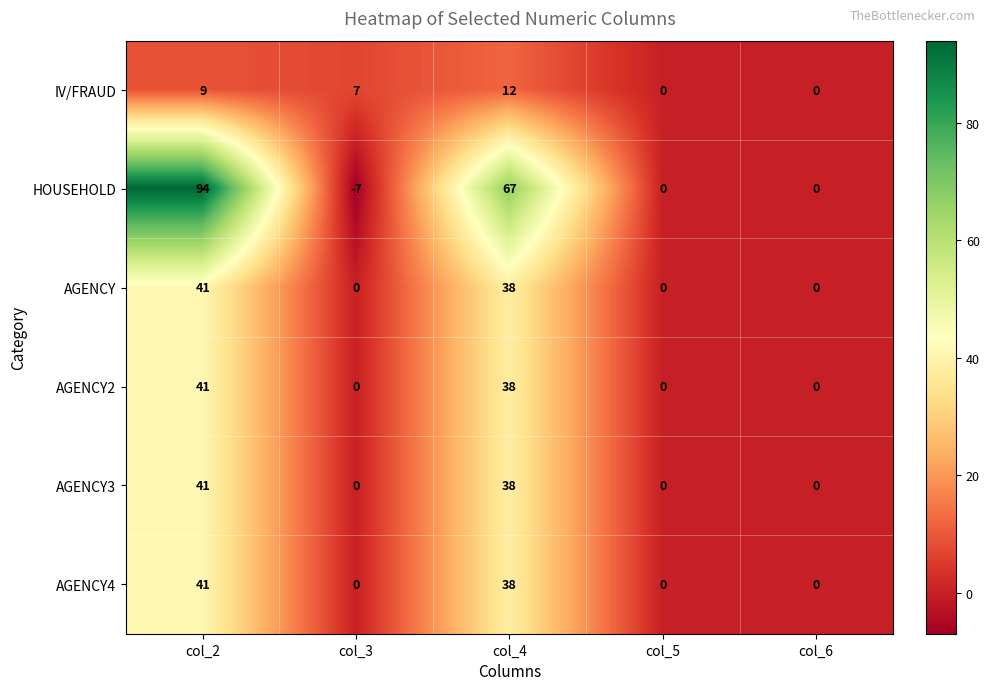

What is the average value of the IV/FRAUD series?

6